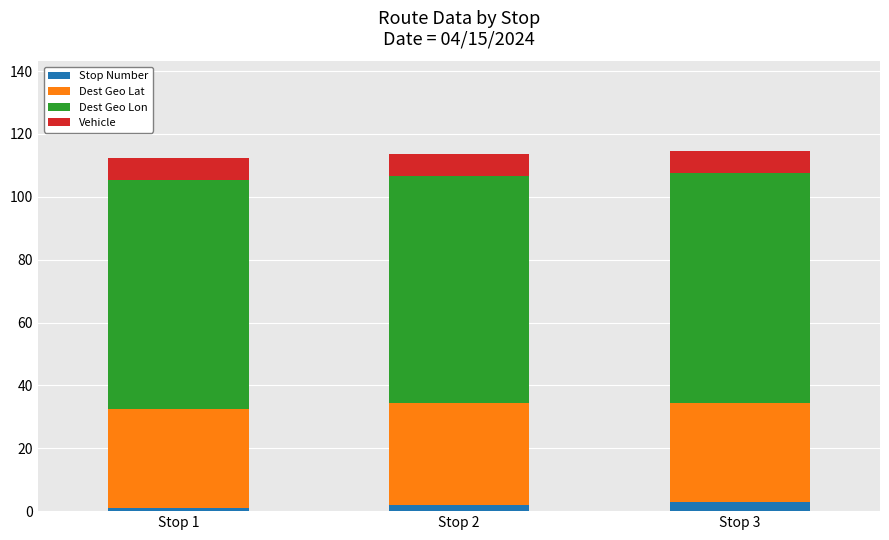

What is the maximum value for Stop Number?

3.0